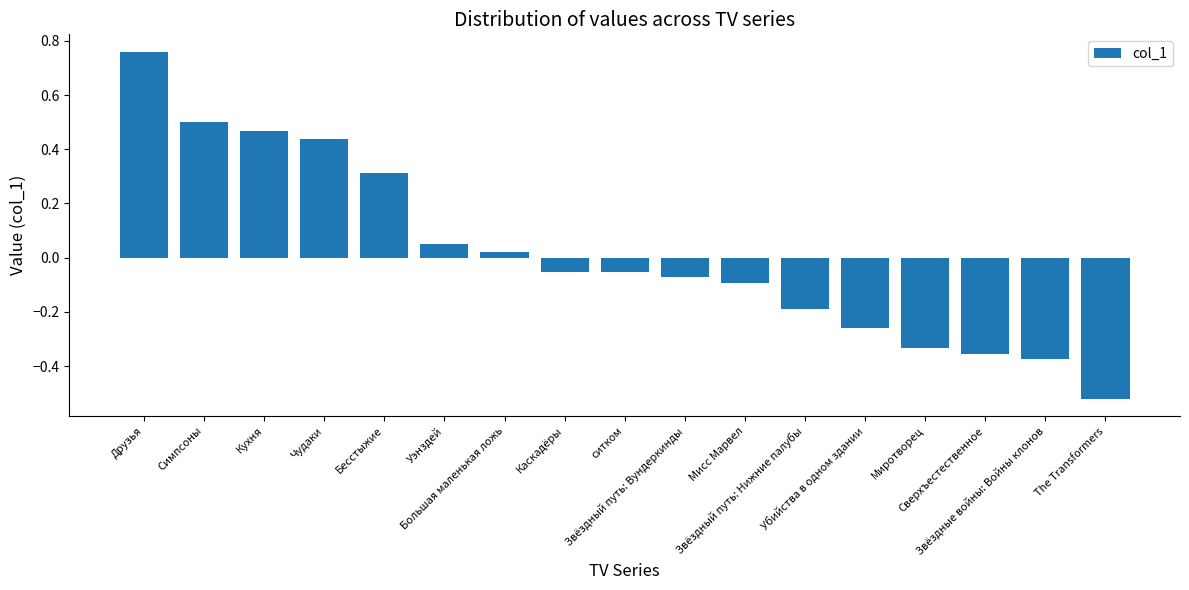

What is the difference between the second highest and minimum values?

1.0